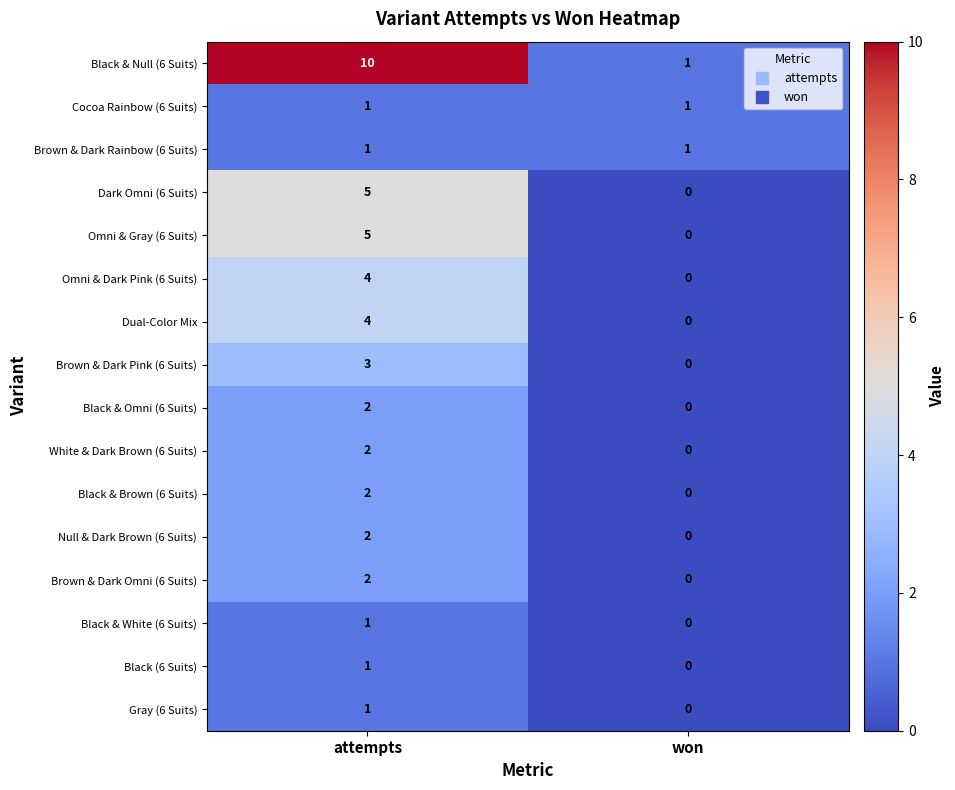

Which series has the largest range (max minus min)?

Black & Null (6 Suits)